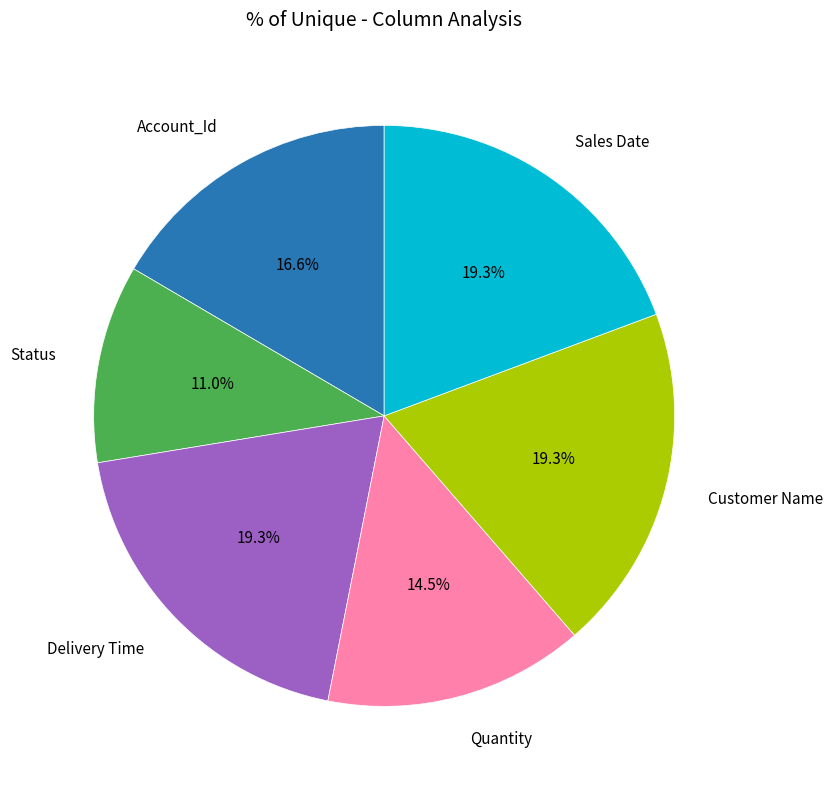

Is there any slice that represents more than half of the pie?

No